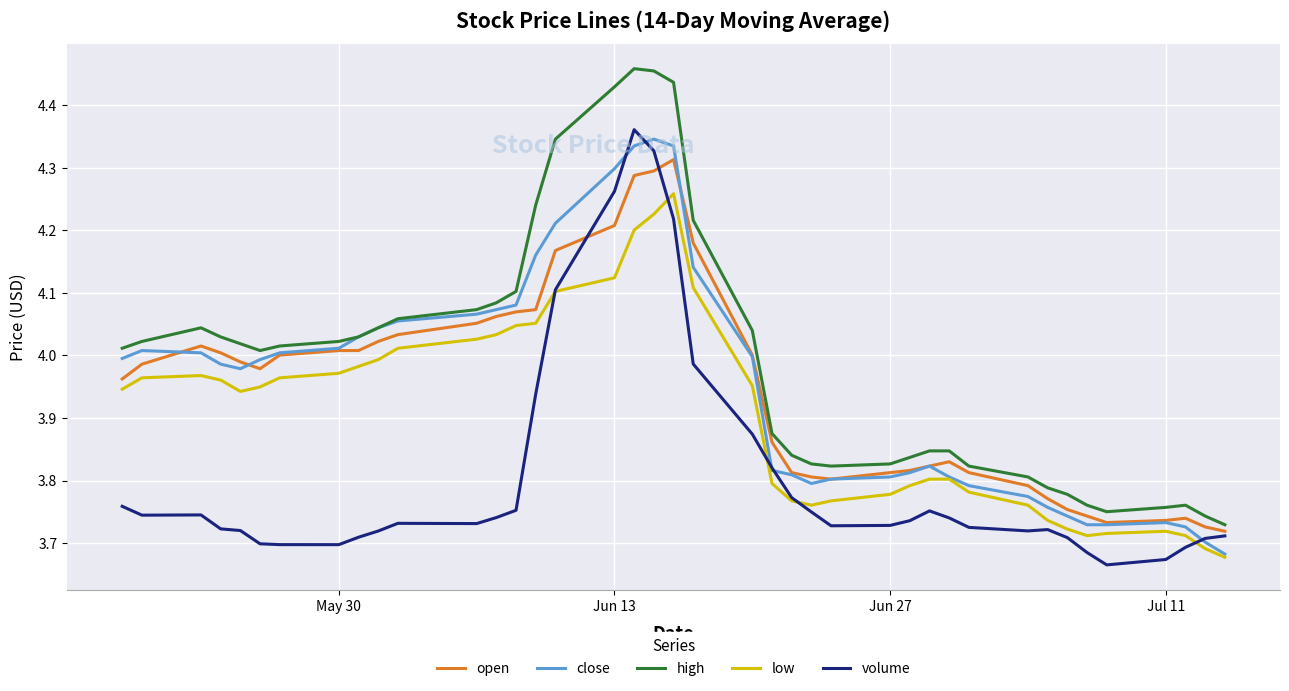

True or false: high and volume cross at least once.

False